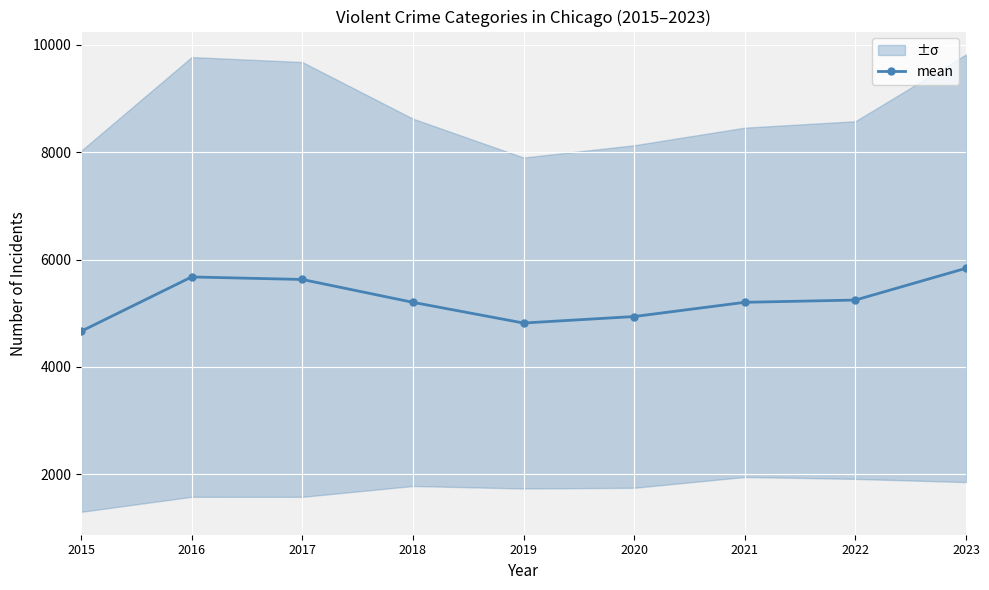

What is the minimum value shown in the chart?

4664.2